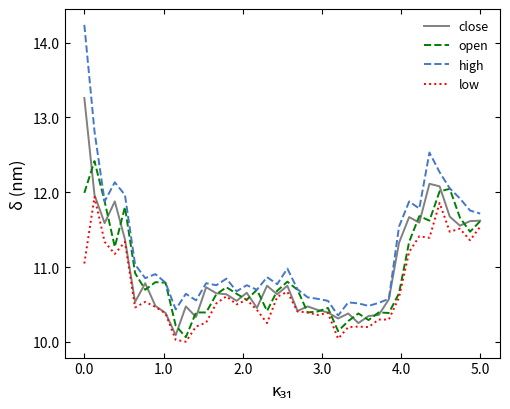

What is the smallest value displayed?

10.0